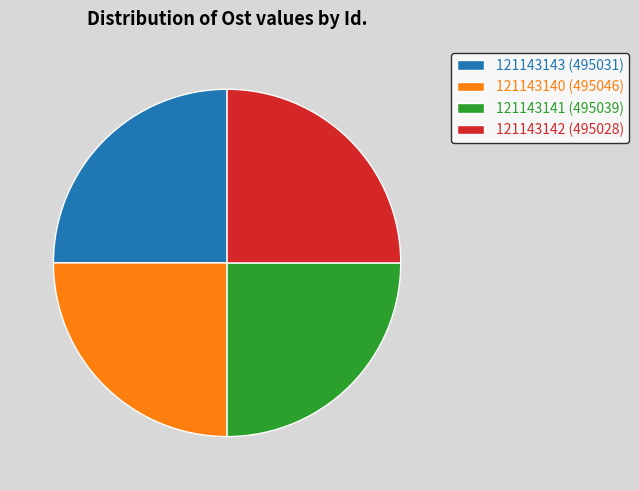

Is there a majority slice in this chart?

No